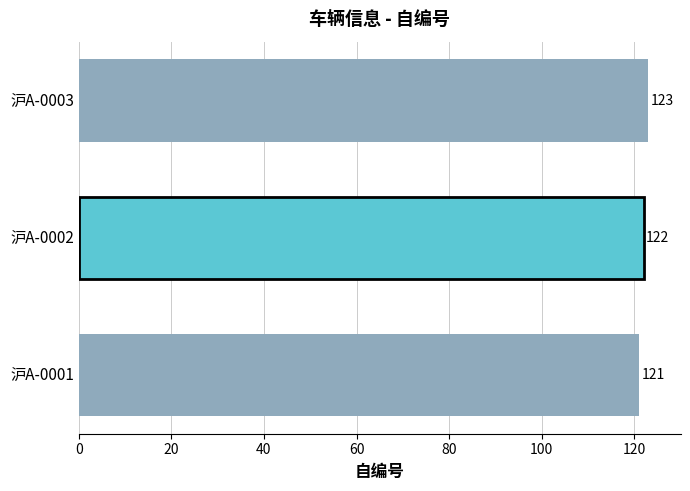

At which label is the value closest to 122?

沪A-0002